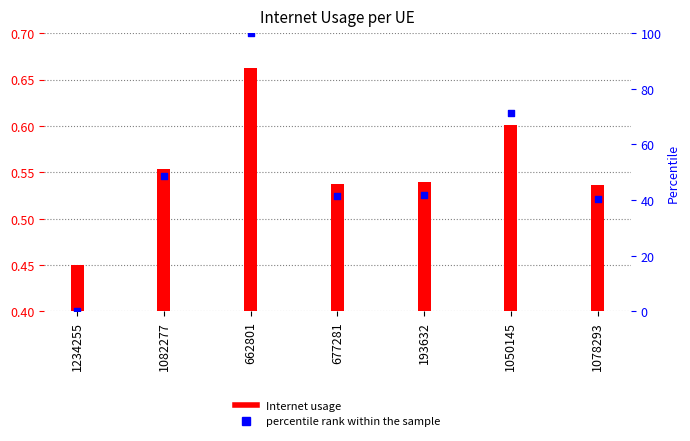

What are all the series names shown in the legend?

Internet usage, percentile rank within the sample